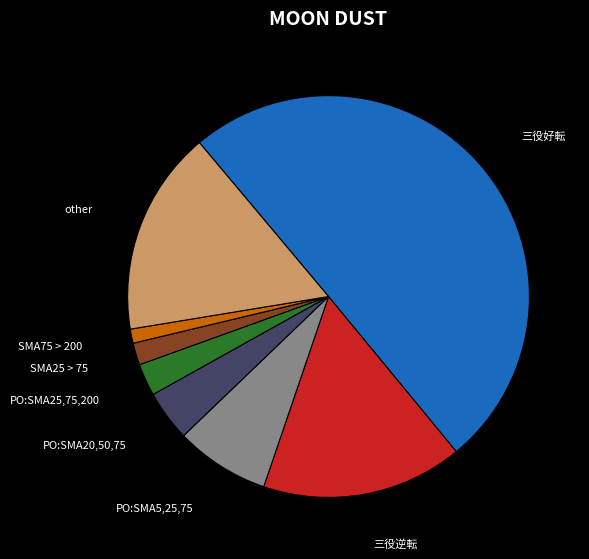

Rank the categories by value from highest to lowest.

三役好転, other, 三役逆転, PO:SMA5,25,75, PO:SMA20,50,75, PO:SMA25,75,200, SMA25 > 75, SMA75 > 200